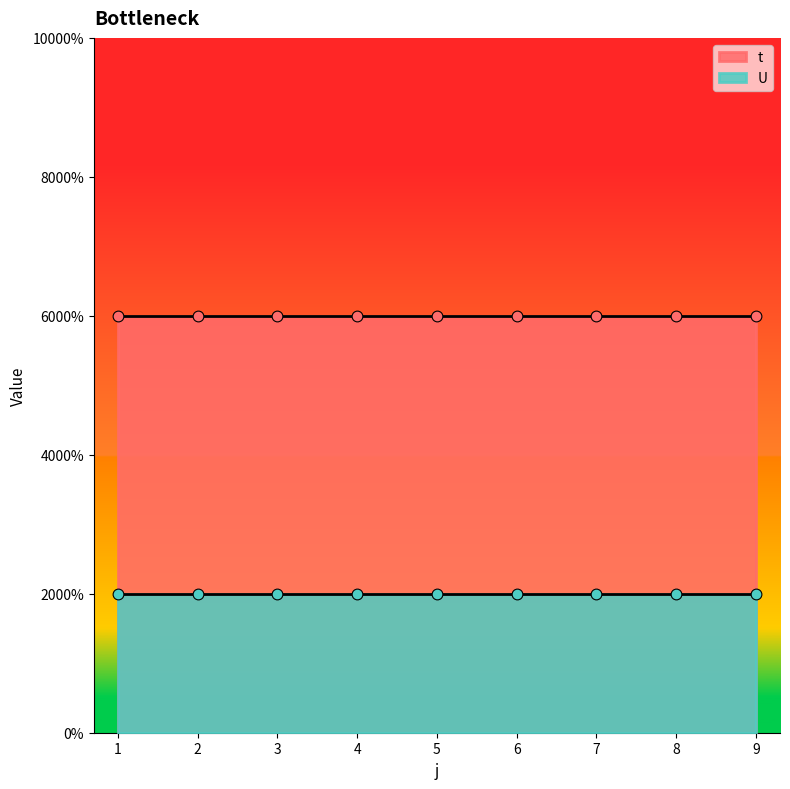

Which series has the largest total across all categories?

t